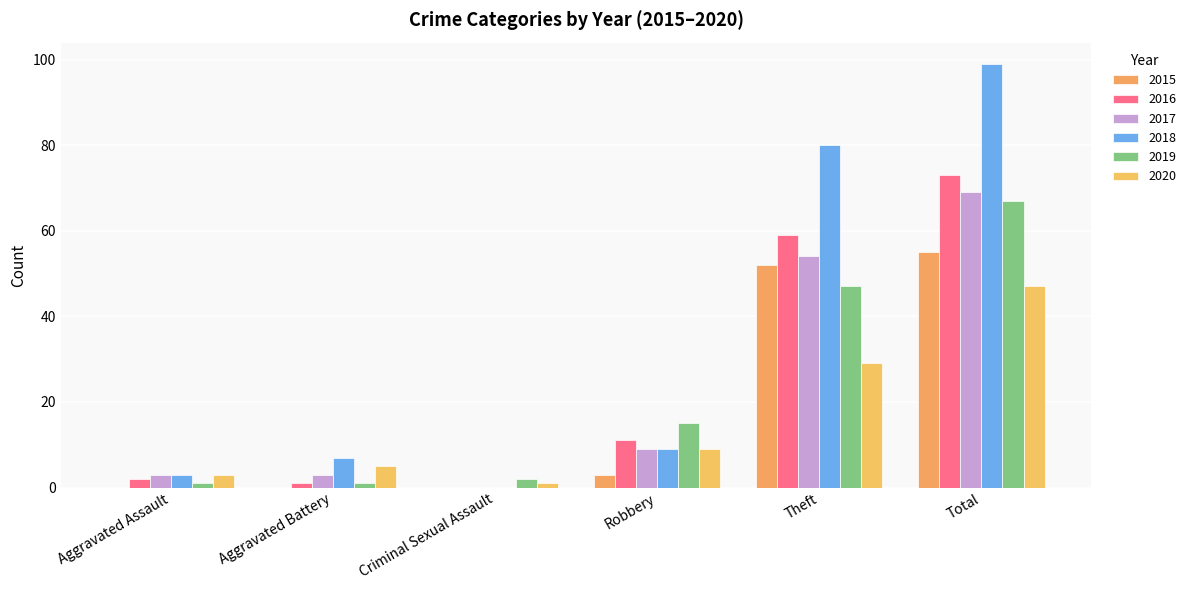

What is the sum of all 2015 values?

110